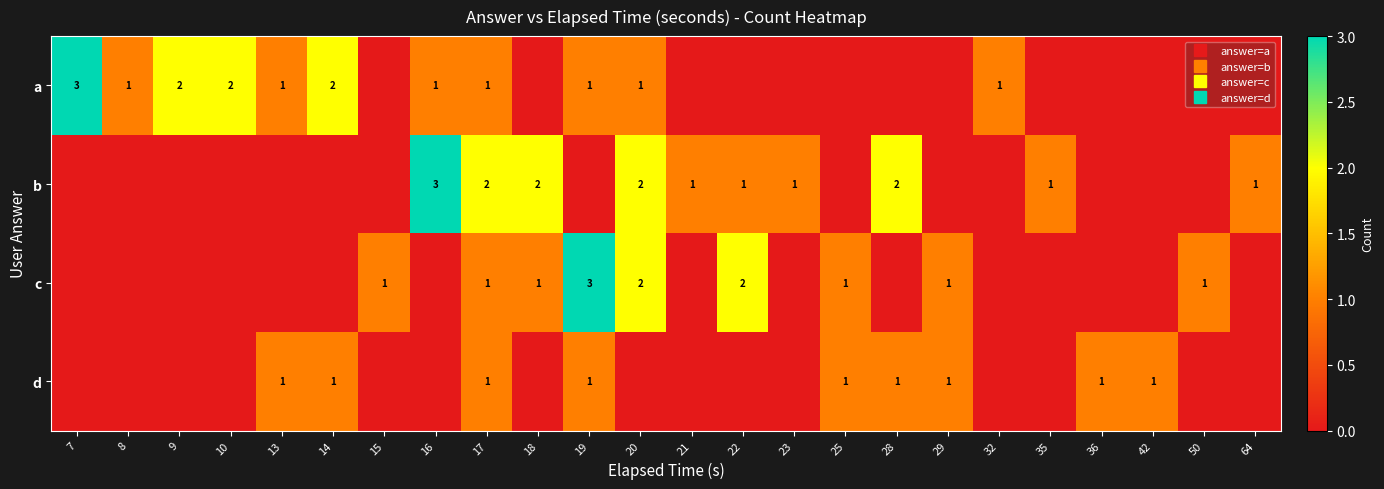

Where is d nearest to the value 0?

7